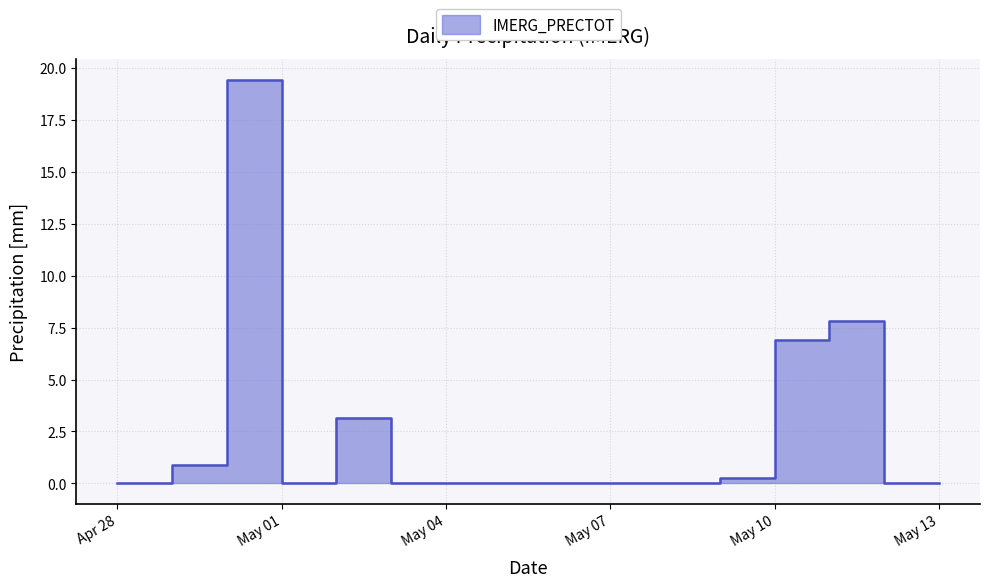

At which category does the data reach its first local peak?

2025-04-30